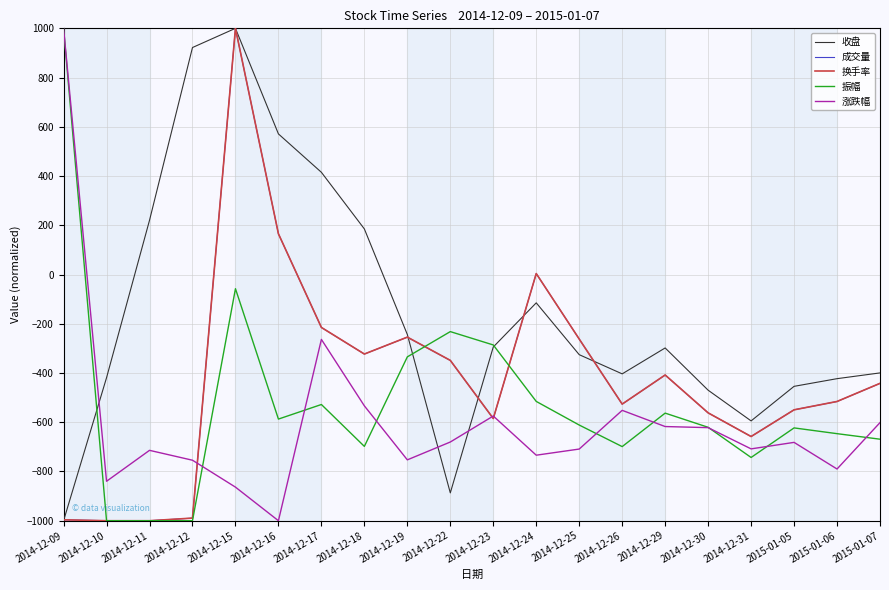

What position from the right is 2014-12-30?

5